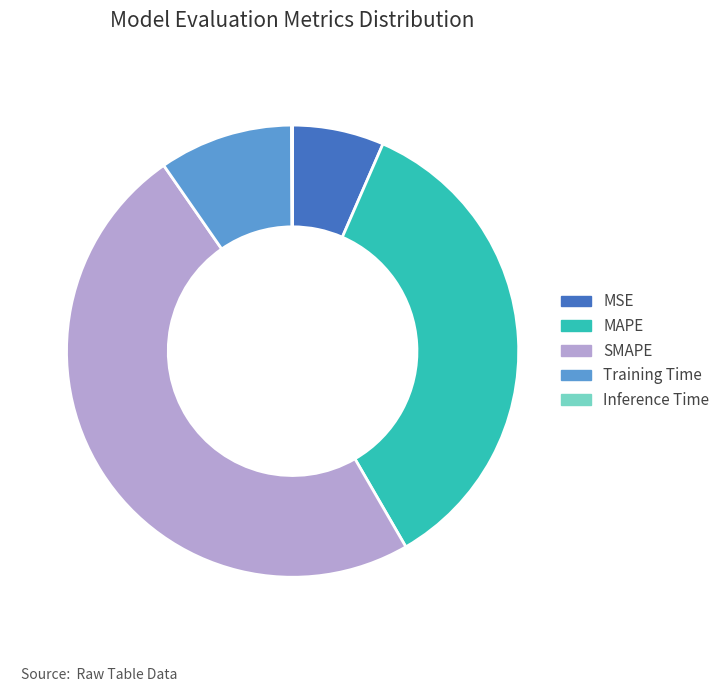

Is it true that MAPE is 40% of the pie?

False